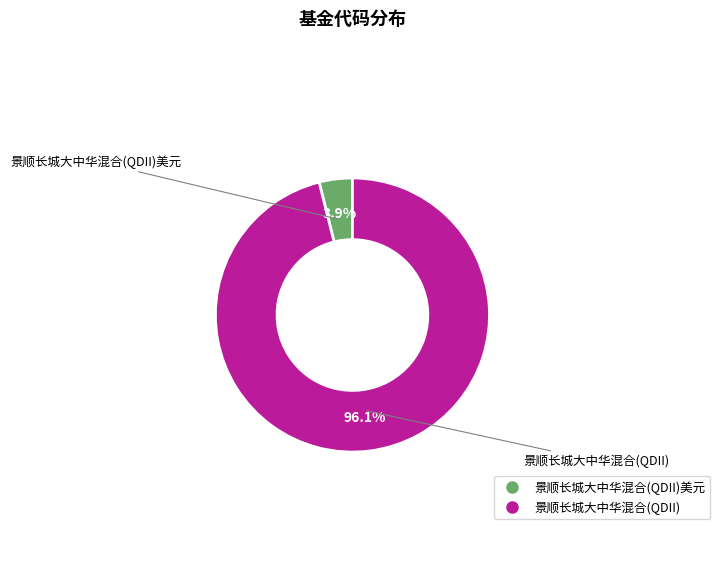

Does any single category account for the majority?

Yes